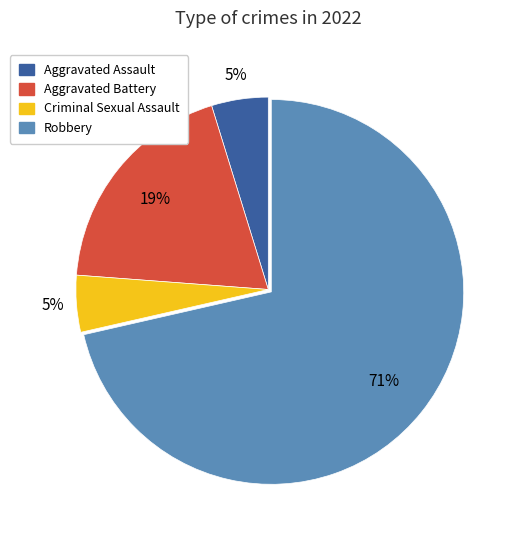

Approximately how many times larger is the value at Aggravated Battery compared to Robbery?

0.3